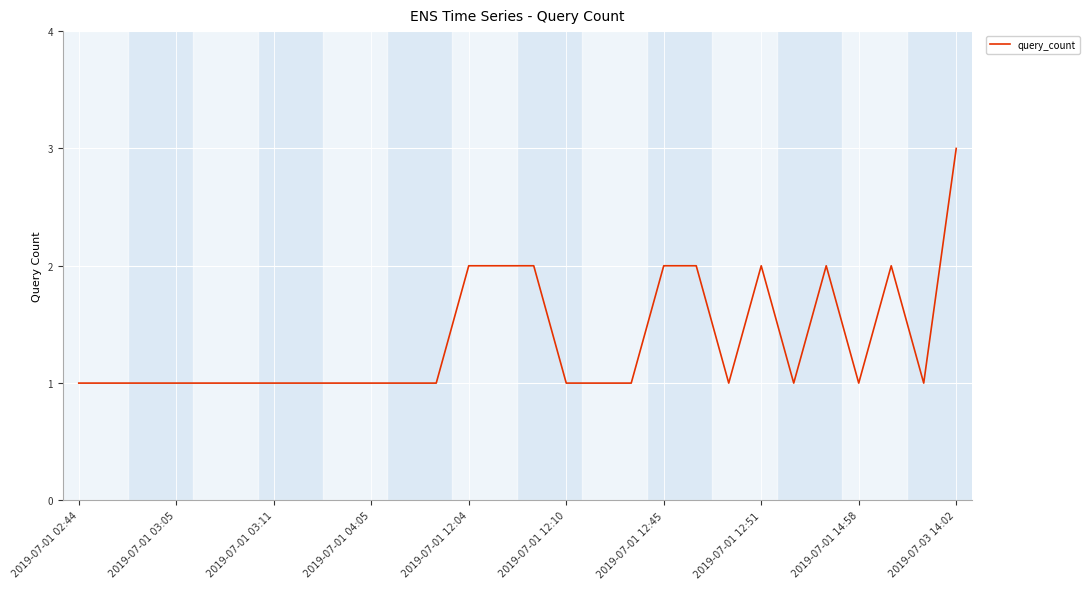

True or false: the data has more than 2 interior local peaks.

True